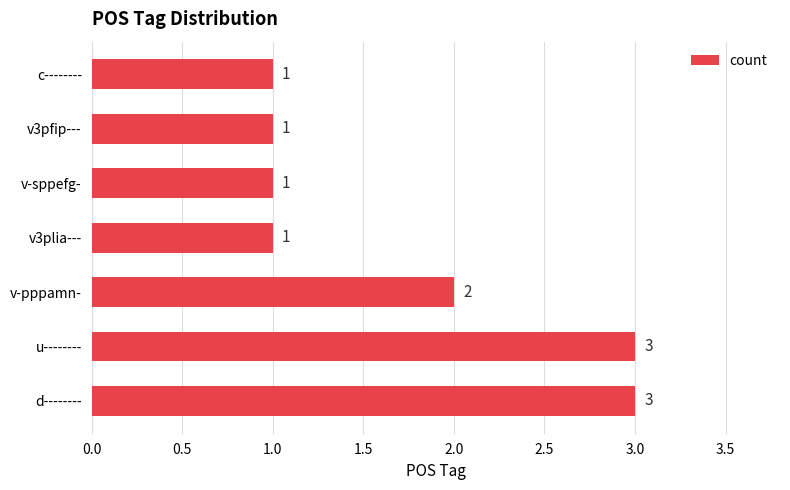

How many values are between 1 and 3?

7